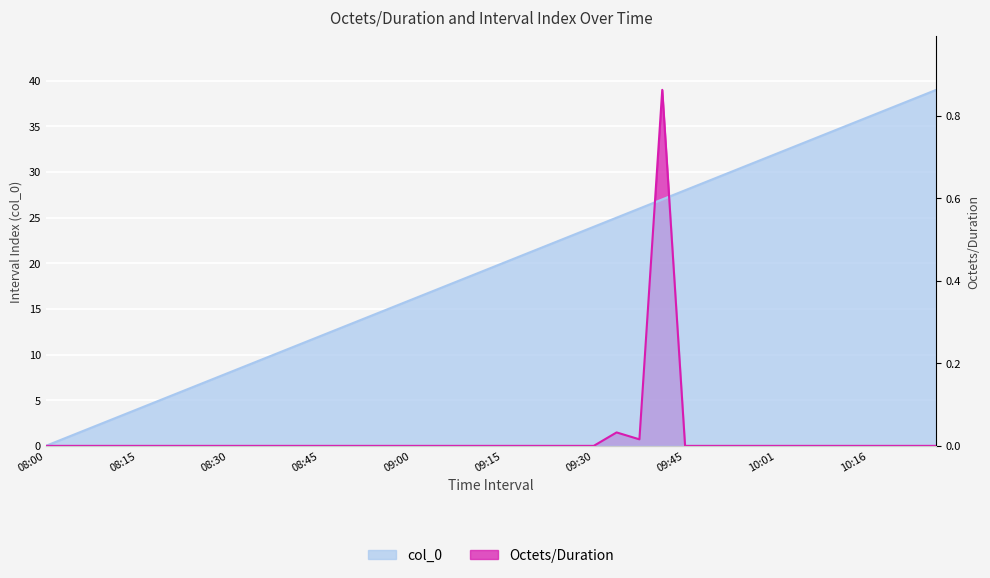

What position from the left is 08:00?

1